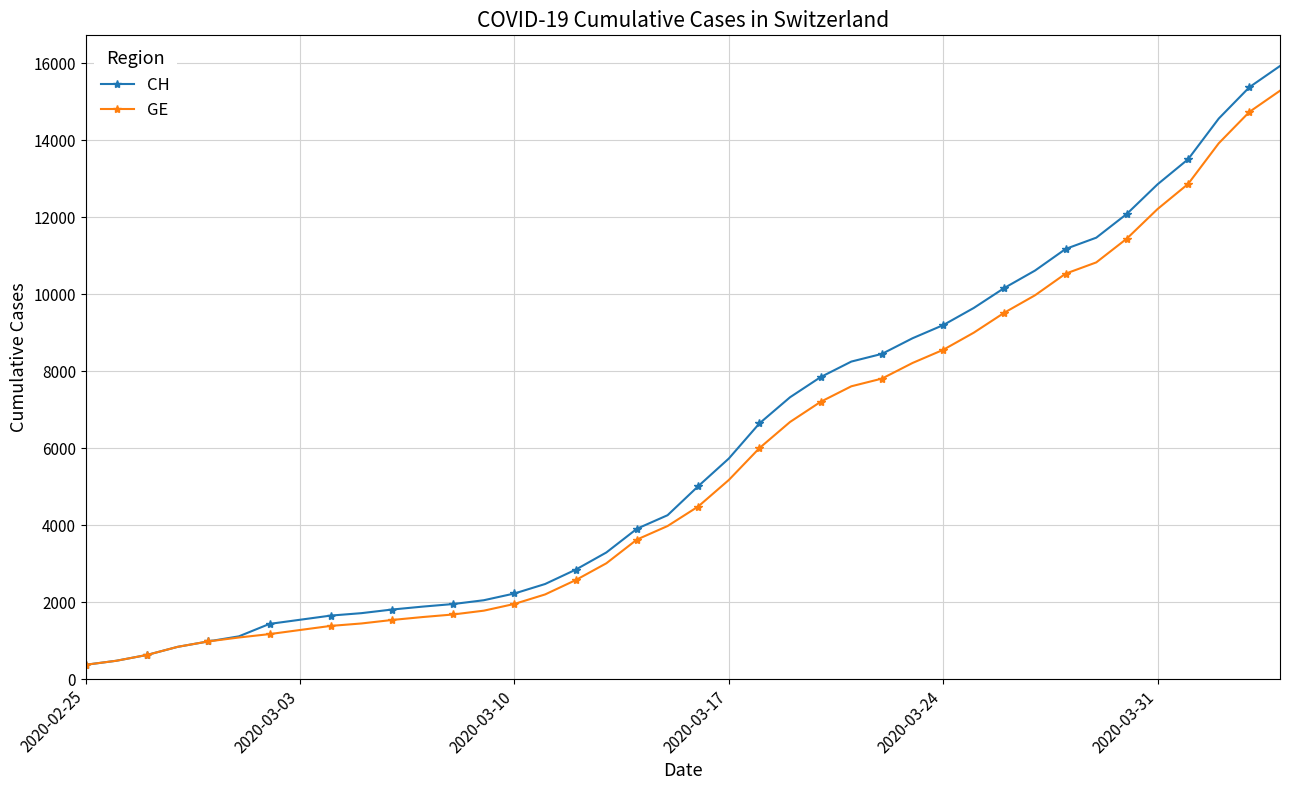

Which series has the largest range (max minus min)?

CH